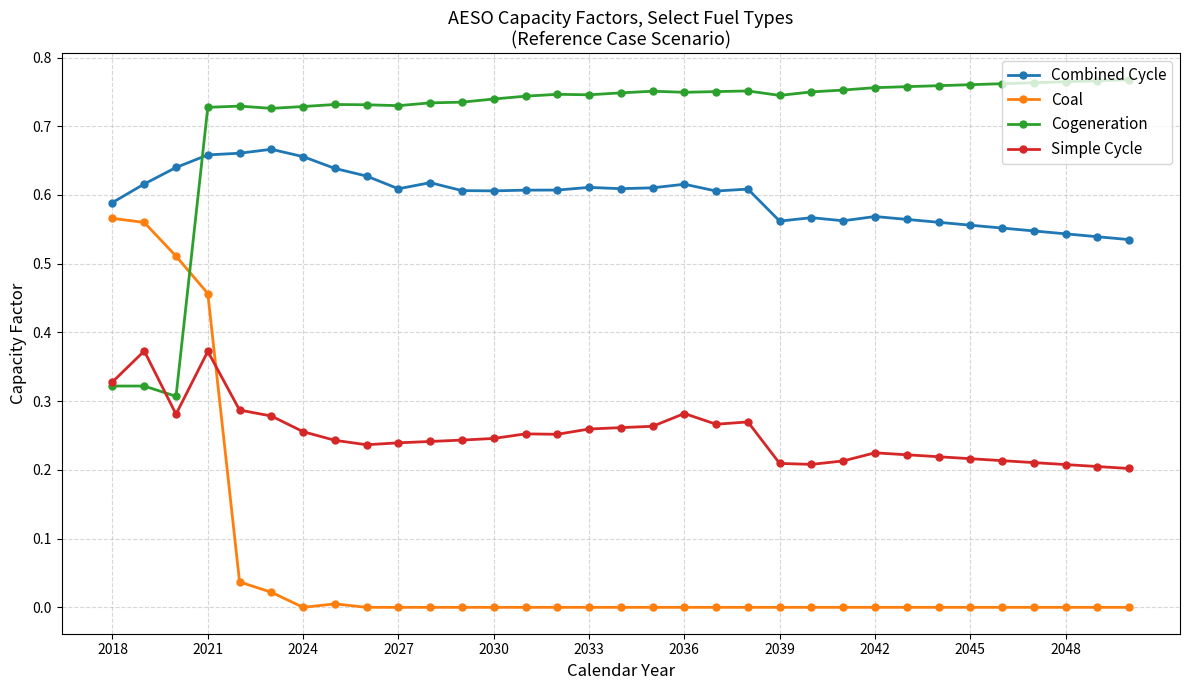

In Cogeneration, how many points are lower than both neighbors (excluding endpoints)?

6